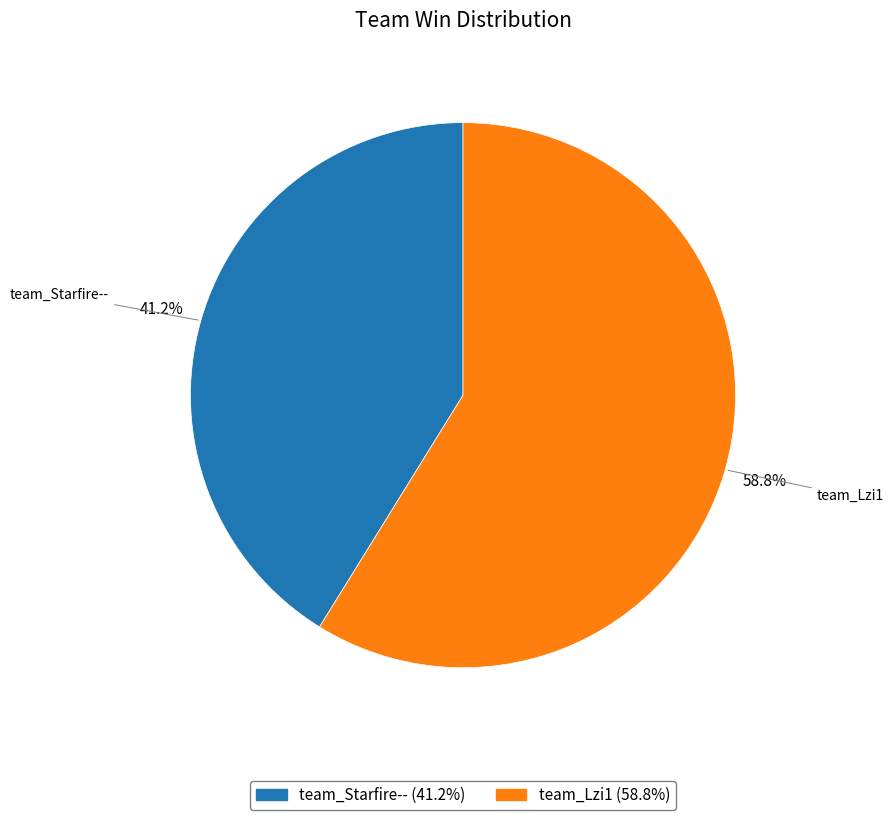

To the nearest percent, what is the difference between the team_Starfire-- and team_Lzi1 slice percentages?

18%